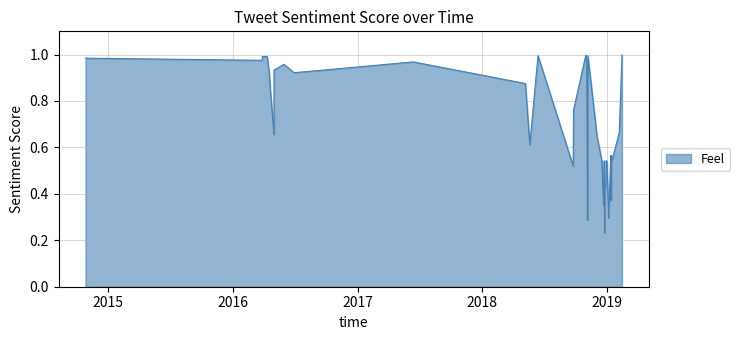

What is the sum of the values at 2018-09-24 and 2018-12-24?

1.1